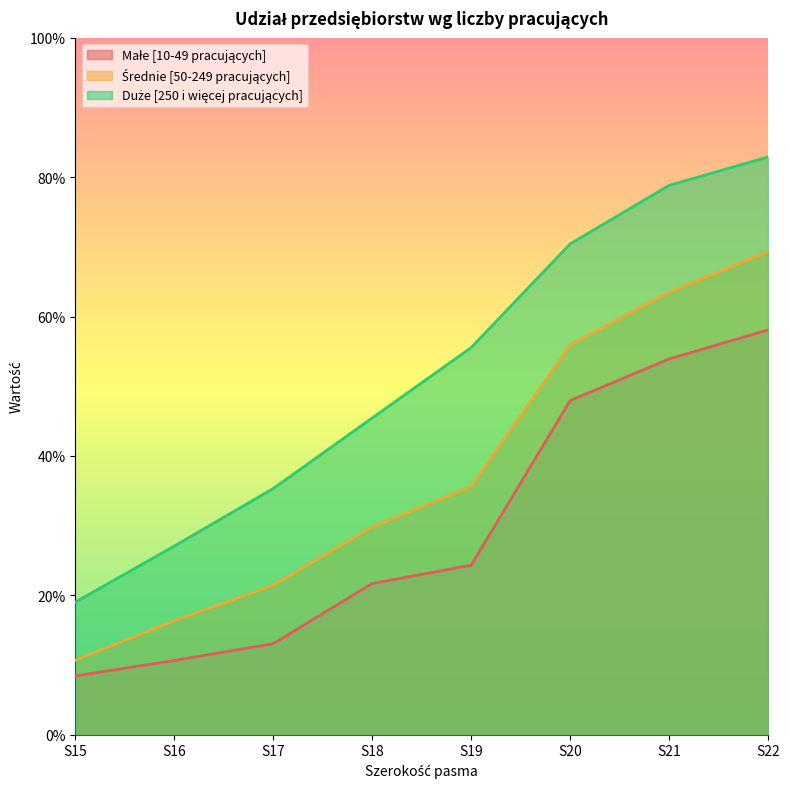

True or false: Średnie [50-249 pracujących] and Duże [250 i więcej pracujących] cross at least once.

False